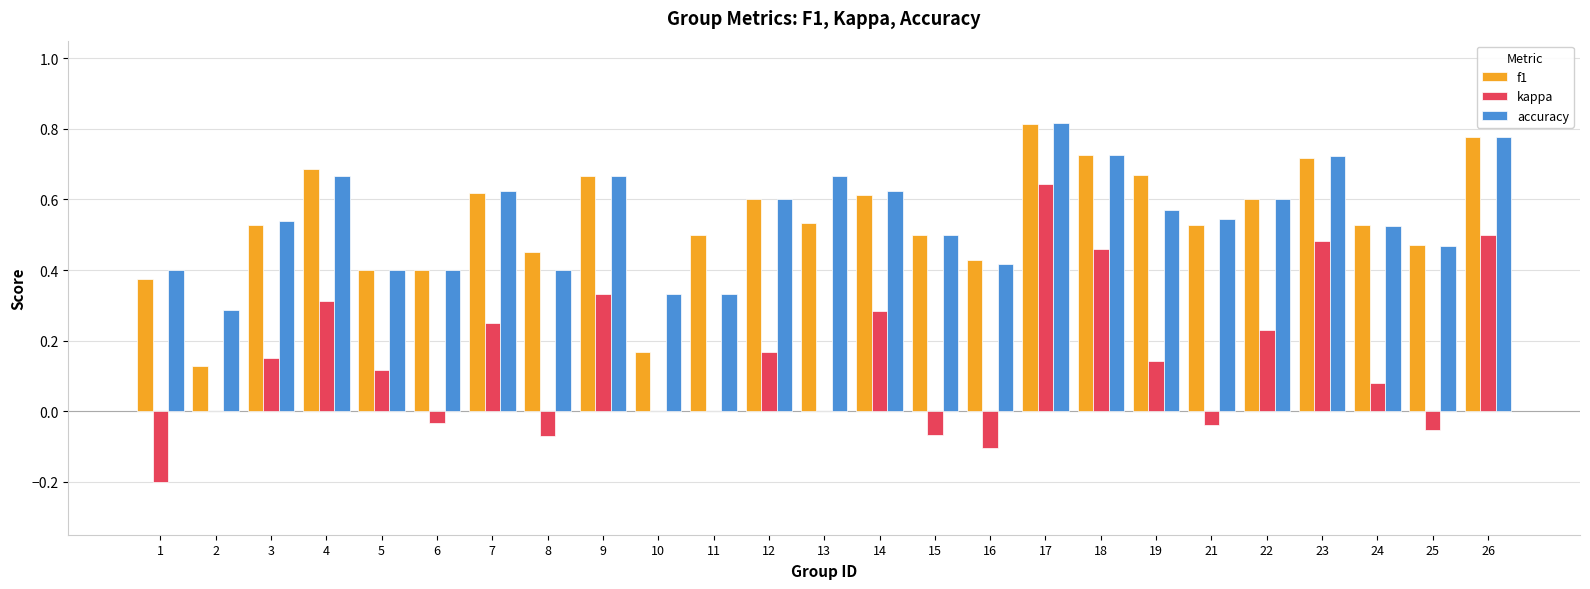

At which category is the sum across all series the highest?

17